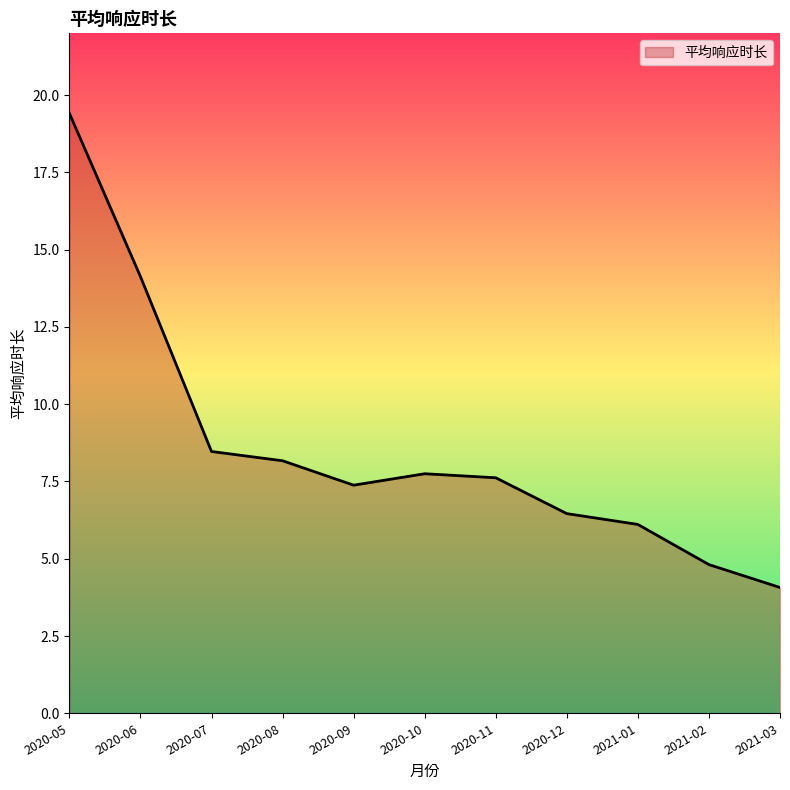

Which has a higher value, 2020-10 or 2020-07?

2020-07